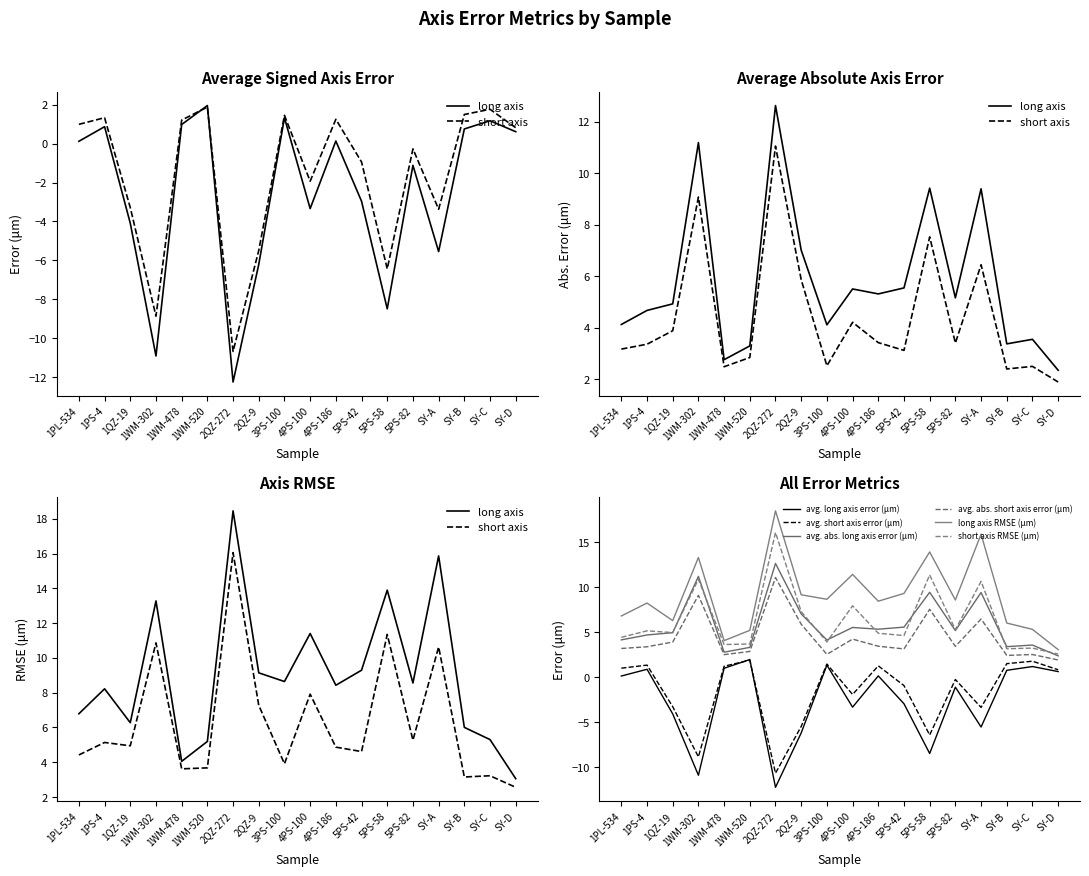

Rank the categories by avg. short axis error (μm) value from lowest to highest.

2QZ-272, 1WM-302, 5PS-58, 2QZ-9, SY-A, 1QZ-19, 4PS-100, 5PS-42, 5PS-82, SY-D, 1PL-534, 1WM-478, 4PS-186, 1PS-4, 3PS-100, SY-B, SY-C, 1WM-520